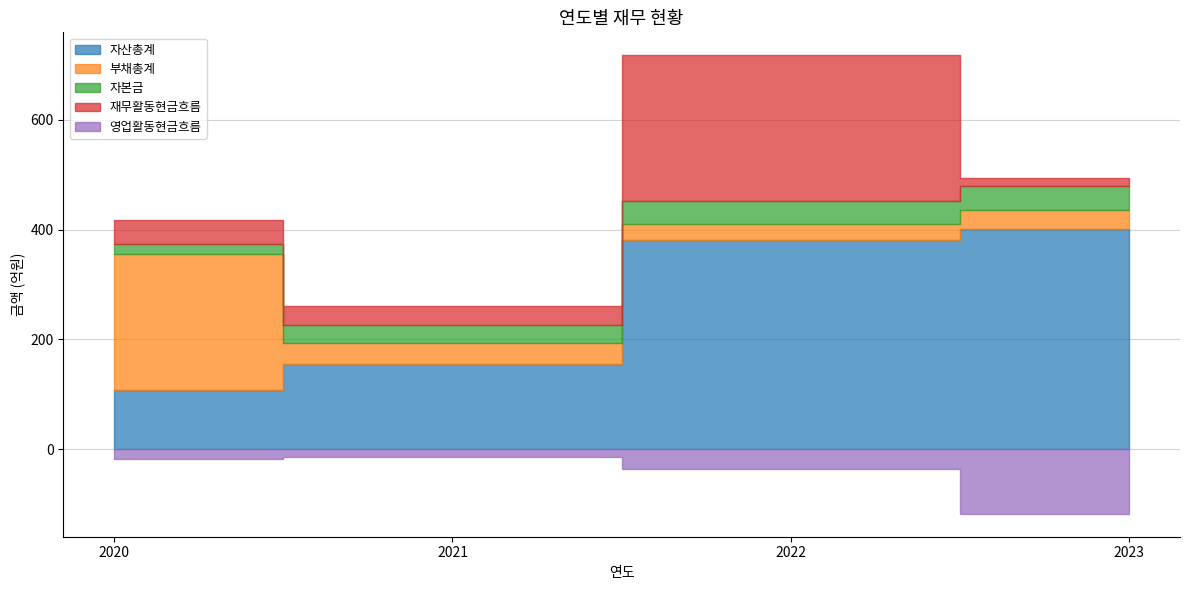

How many data points in 자산총계 are above 381?

1